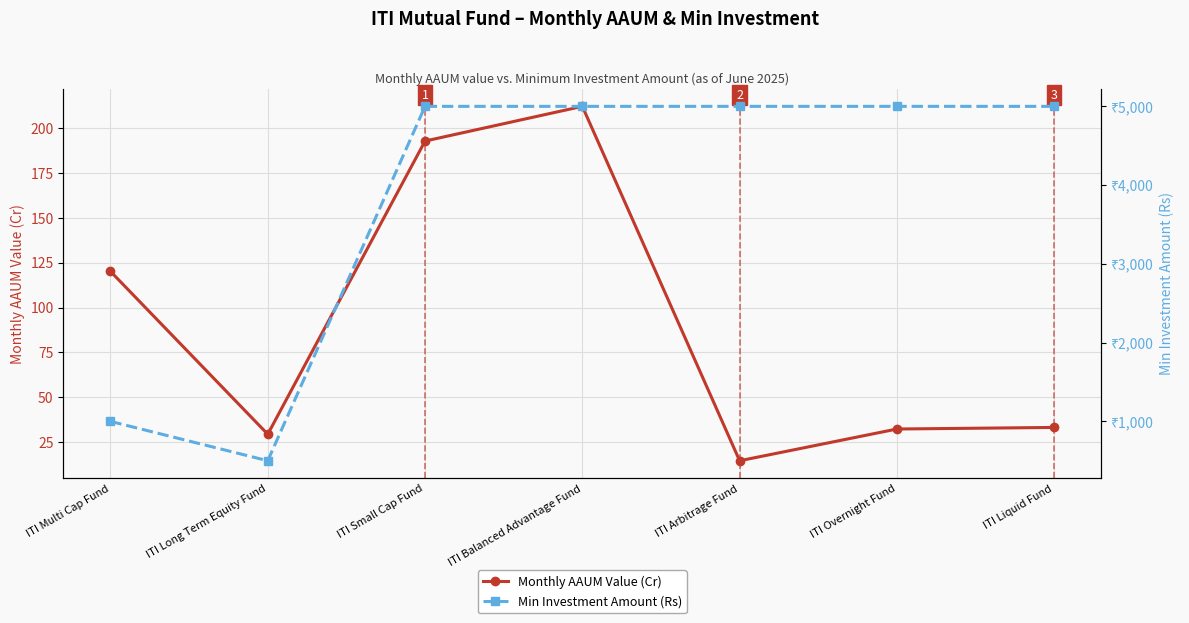

Rank the series at ITI Small Cap Fund from lowest to highest value.

Monthly AAUM Value (Cr), Min Investment Amount (Rs)